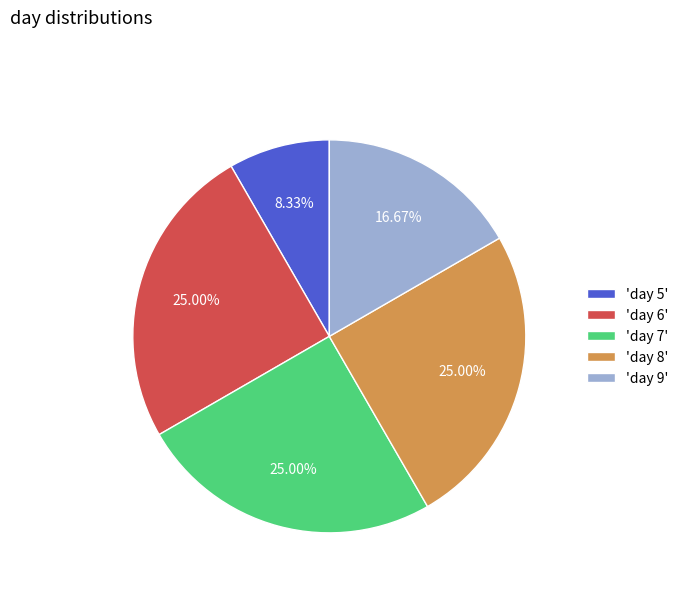

What is the ratio of the value at 'day 8' to the value at 'day 9'?

1.5